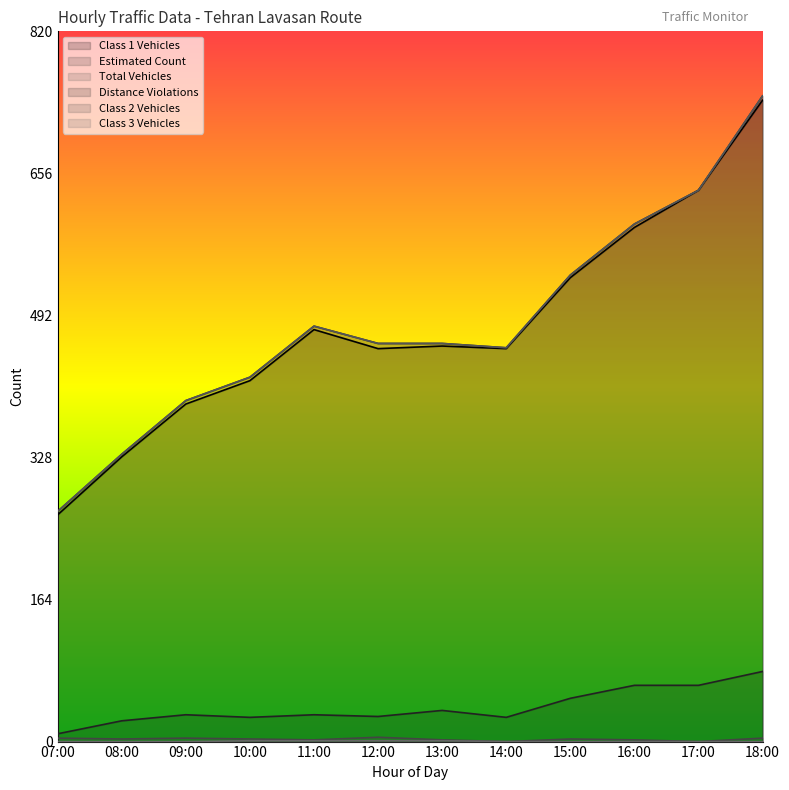

Between 13:00 and 17:00, which series saw the biggest shift?

Class 1 Vehicles